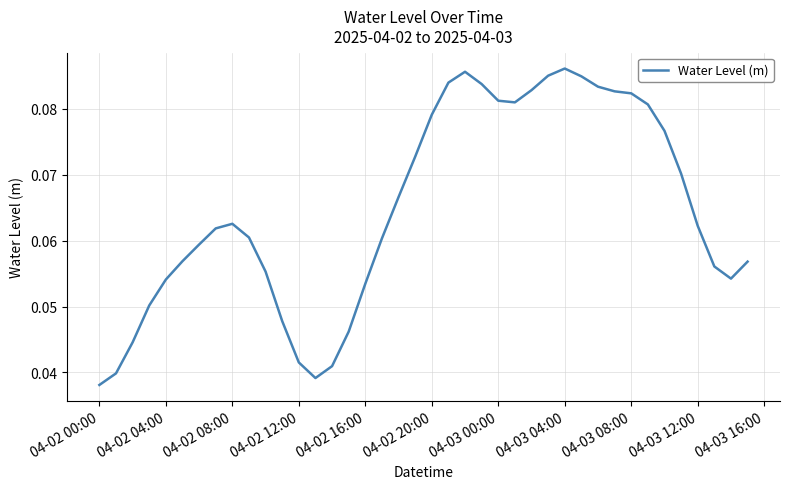

Count the number of data series in this chart.

1